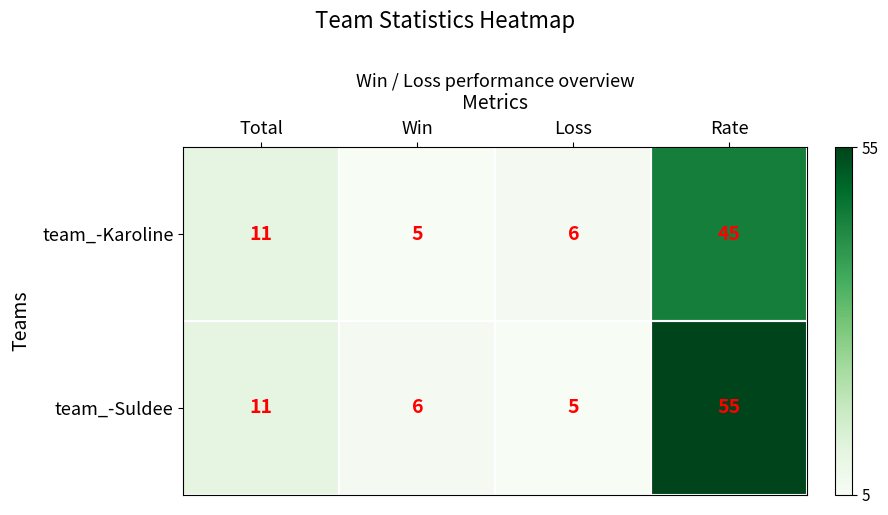

Which series has the largest total across all categories?

team_-Suldee